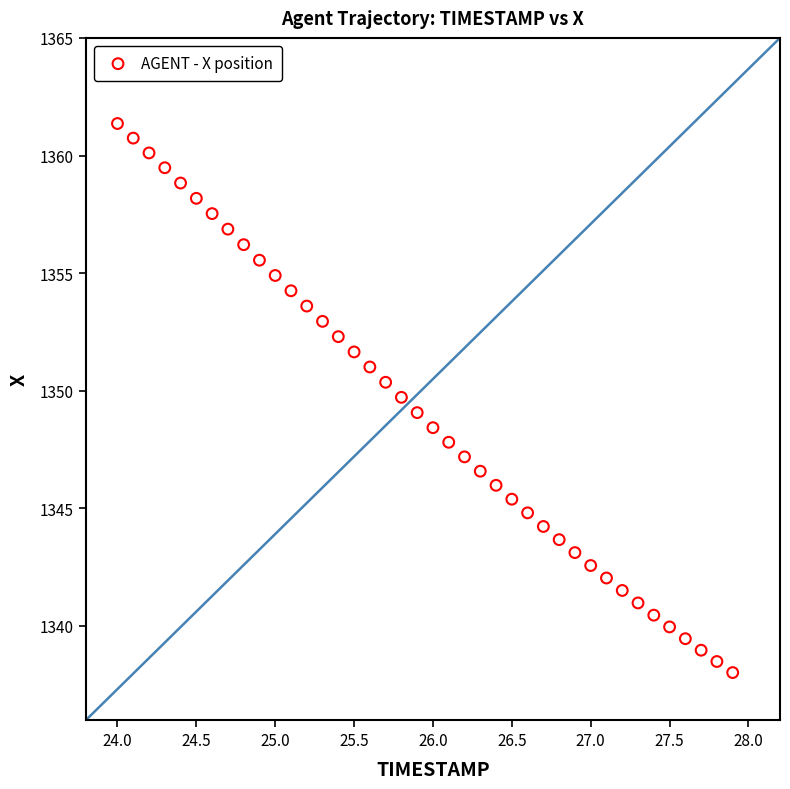

What is the range of Y values (max minus min)?

23.3